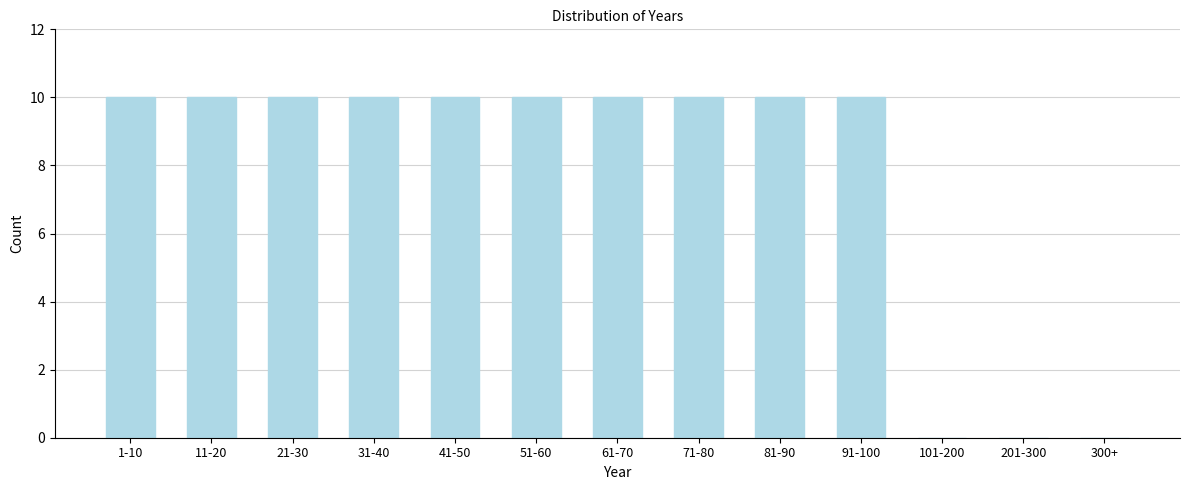

Reading right to left, what are all the values shown in this chart?

300+=0	201-300=0	101-200=0	91-100=10	81-90=10	71-80=10	61-70=10	51-60=10	41-50=10	31-40=10	21-30=10	11-20=10	1-10=10